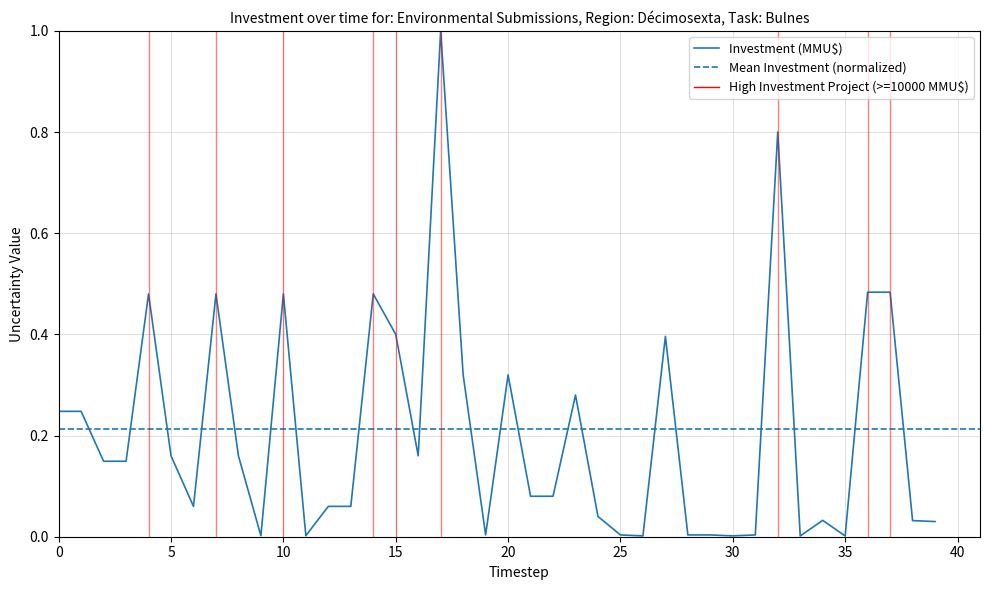

Reading left to right, what are all the values shown in this chart?

0.2	0.2	0.1	0.1	0.5	0.2	0.1	0.5	0.2	0.0	0.5	0.0	0.1	0.1	0.5	0.4	0.2	1.0	0.3	0.0	0.3	0.1	0.1	0.3	0.0	0.0	0.0	0.4	0.0	0.0	0.0	0.0	0.8	0.0	0.0	0.0	0.5	0.5	0.0	0.0